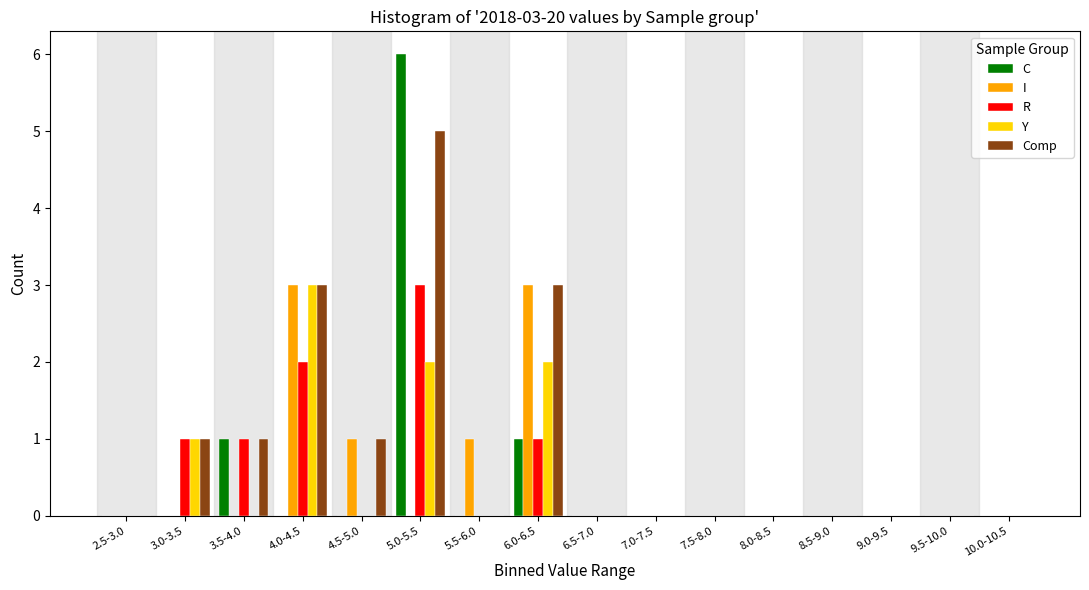

Is it true that Comp equals 1 at 3.0-3.5?

True